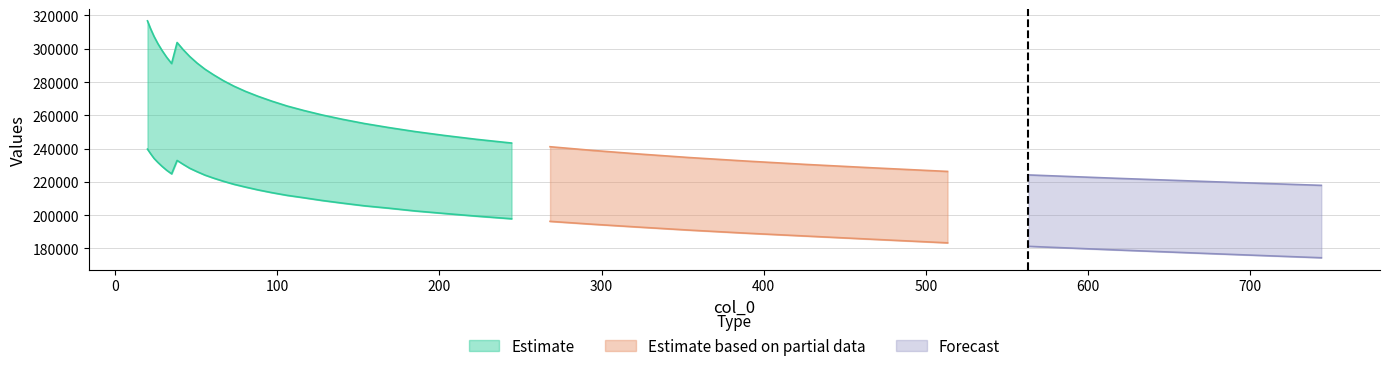

True or false: col_2 and col_1 intersect in this chart.

False